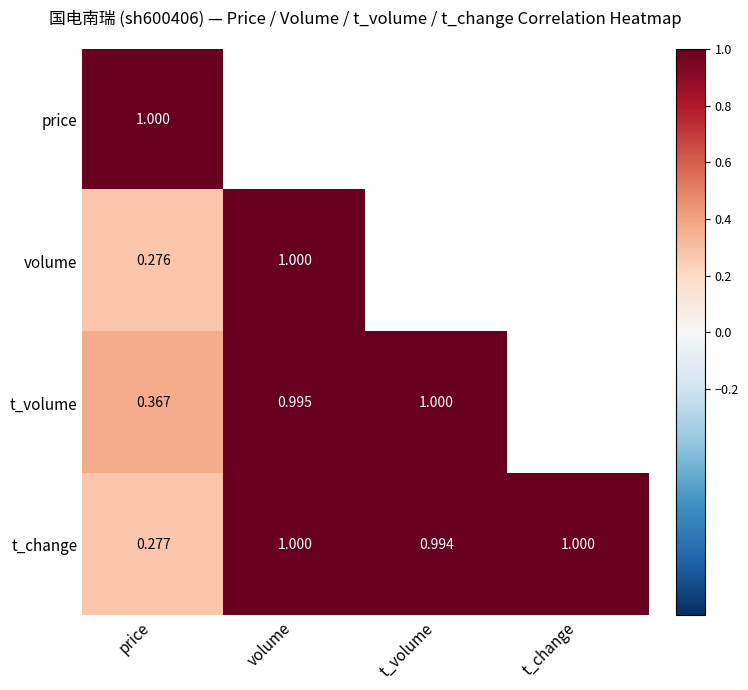

Is the value of t_change at volume greater than the value of volume at price?

Yes